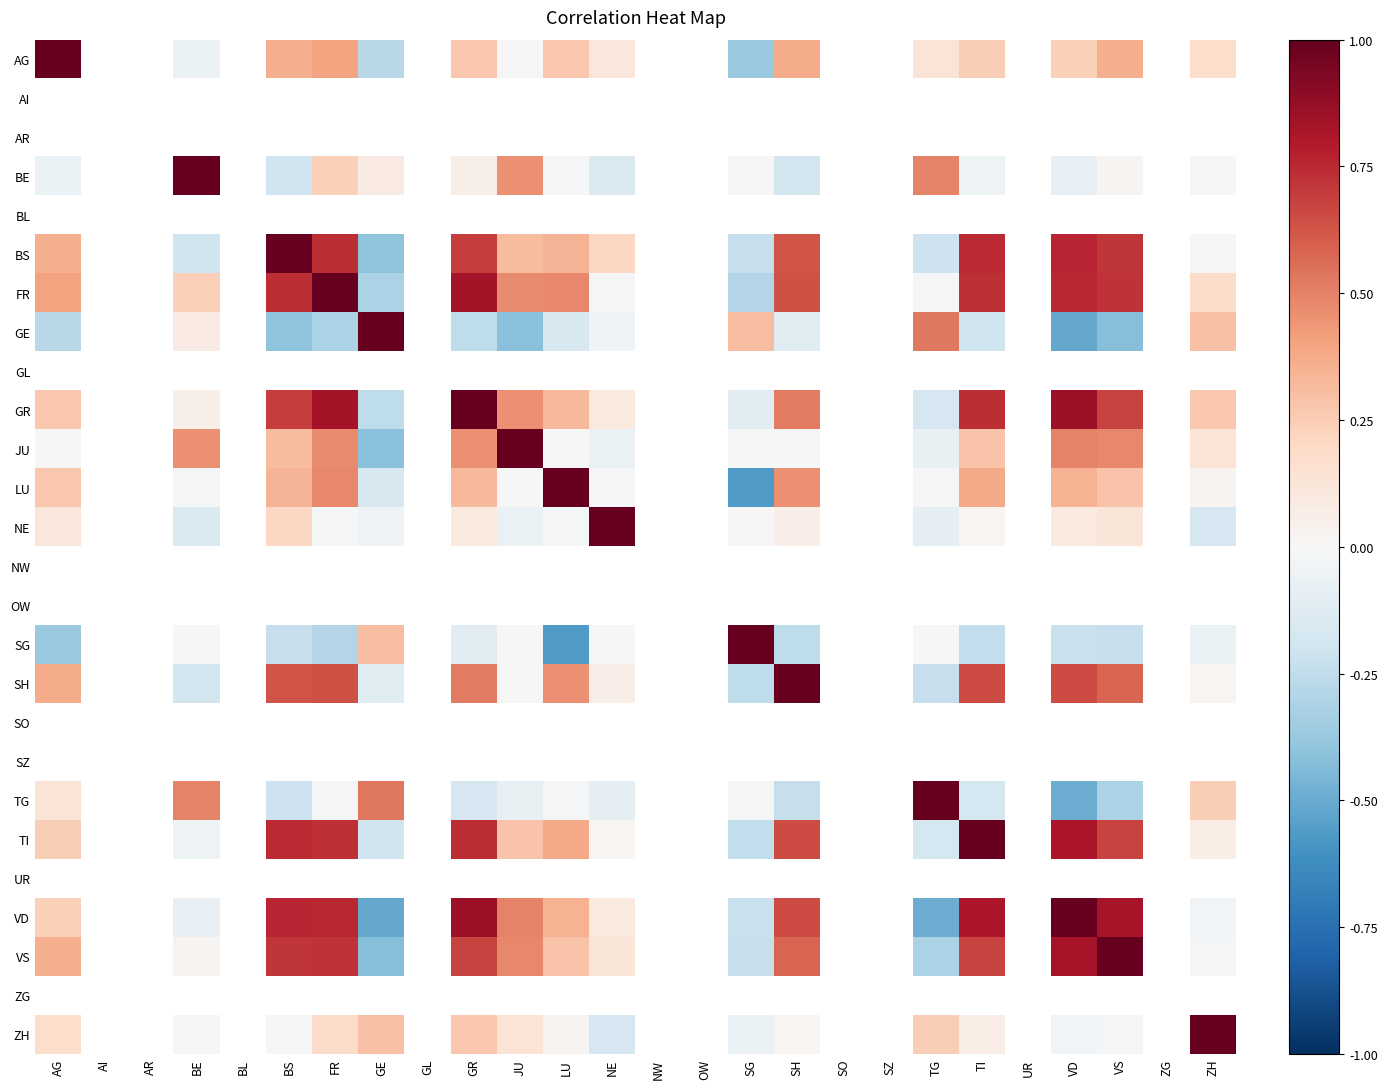

Which category has the highest value in the ZH series?

ZH